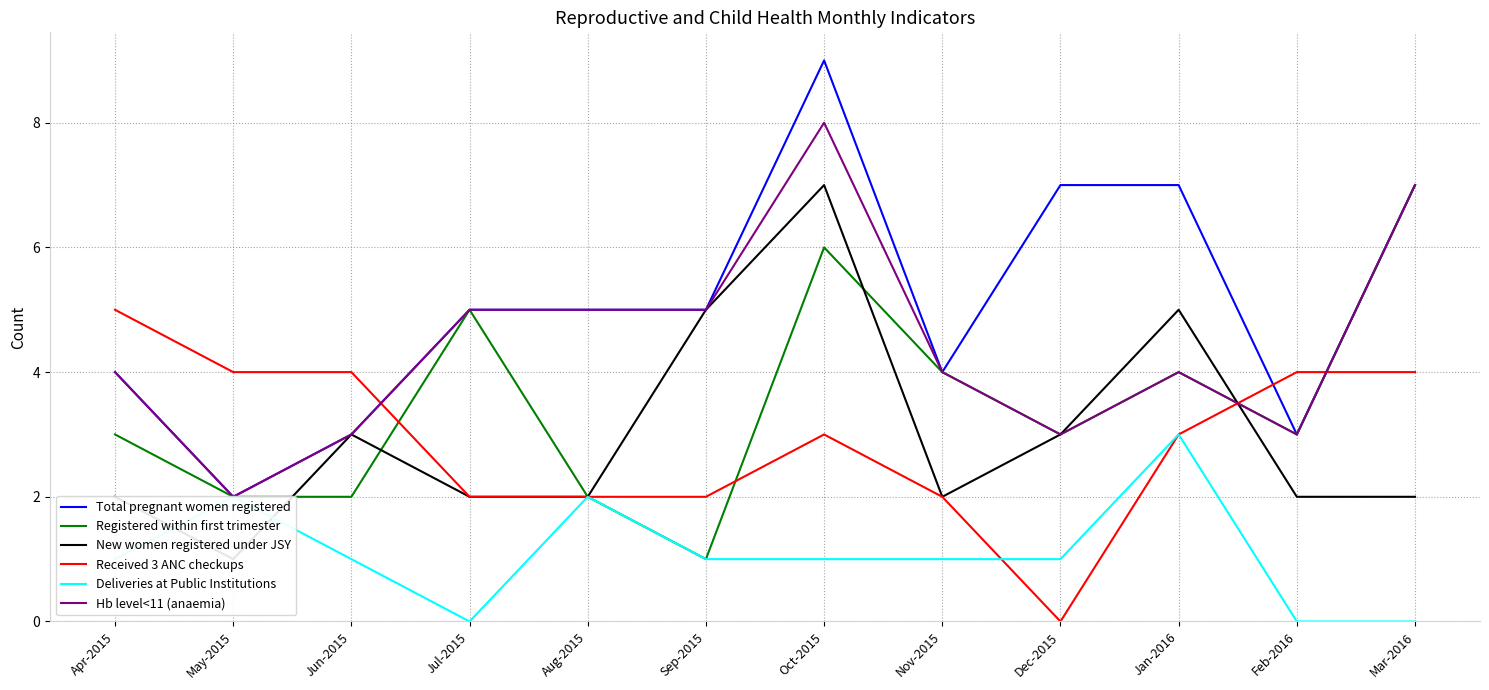

Rank the categories by Received 3 ANC checkups value from highest to lowest.

Apr-2015, May-2015, Jun-2015, Feb-2016, Mar-2016, Oct-2015, Jan-2016, Jul-2015, Aug-2015, Sep-2015, Nov-2015, Dec-2015